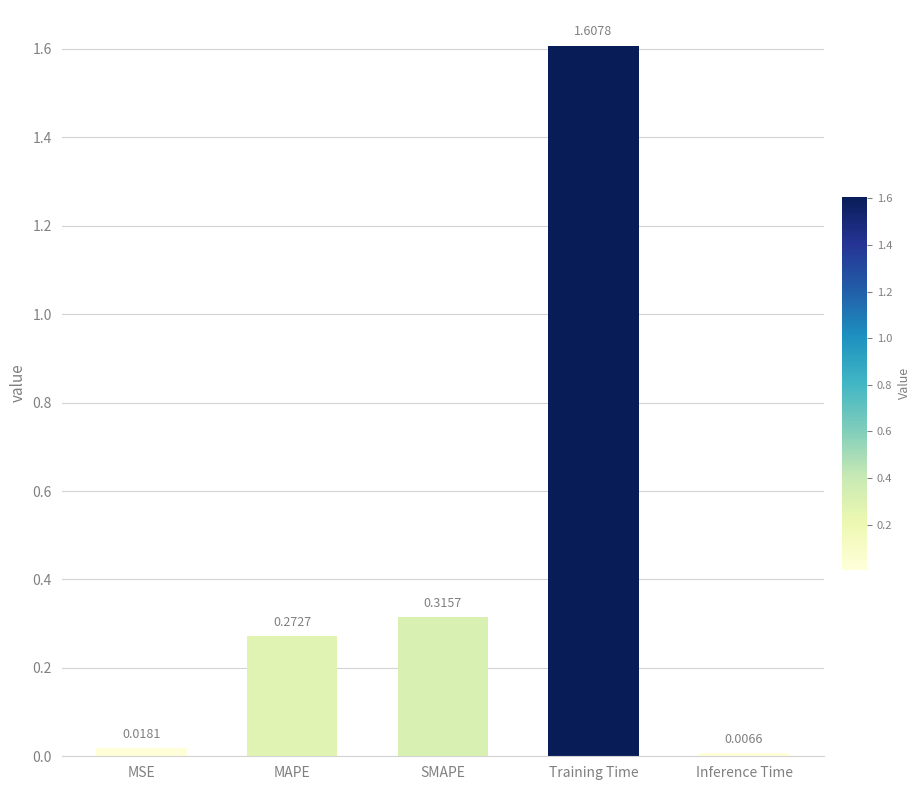

Rank the categories by value from highest to lowest.

Training Time, SMAPE, MAPE, MSE, Inference Time